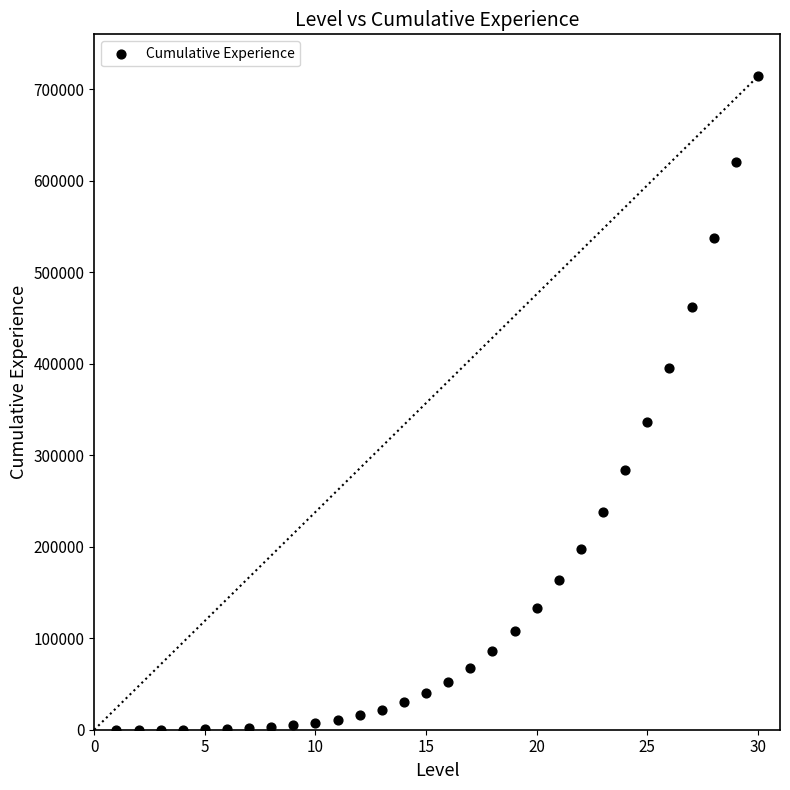

What Y value in the scatter plot is closest to 357017?

336400